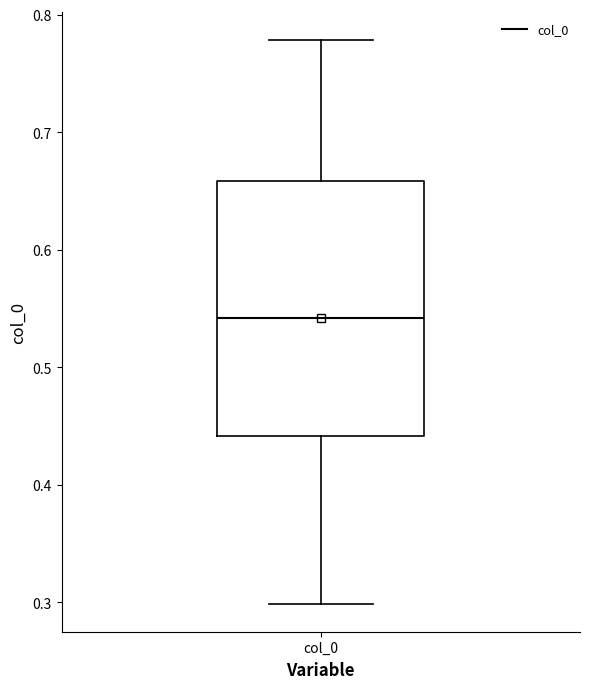

Transcribe this box plot: give where the median line is, the range the box spans, and where the two whiskers end, as read against the y-axis. The values are not printed on the chart, so give them approximately, as read against the axis.

median 0.54, box 0.44 to 0.66, whiskers 0.30 to 0.78